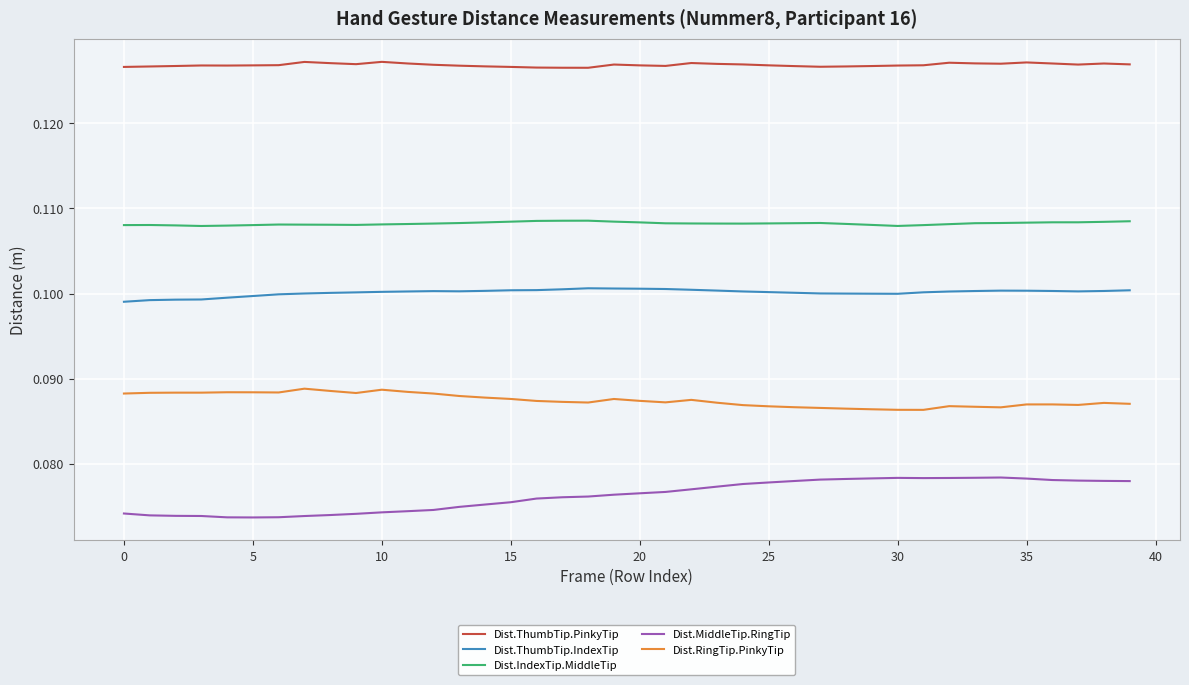

How many lines are shown in the chart?

5